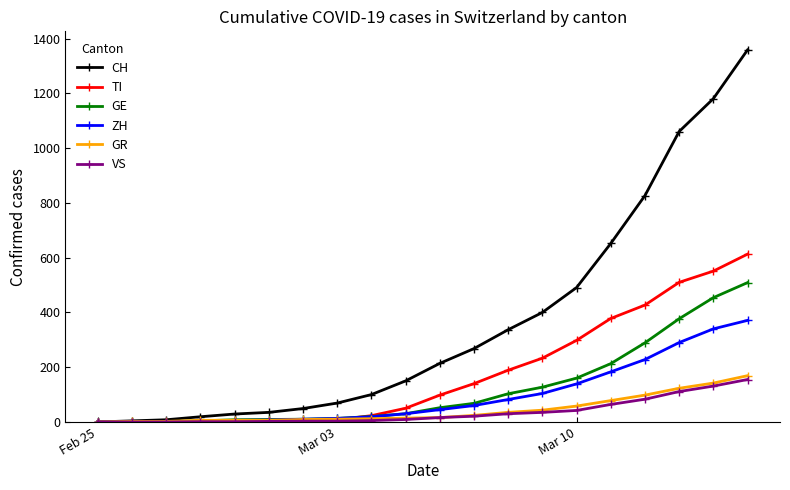

What are all the series names shown in the legend?

CH, TI, GE, ZH, GR, VS